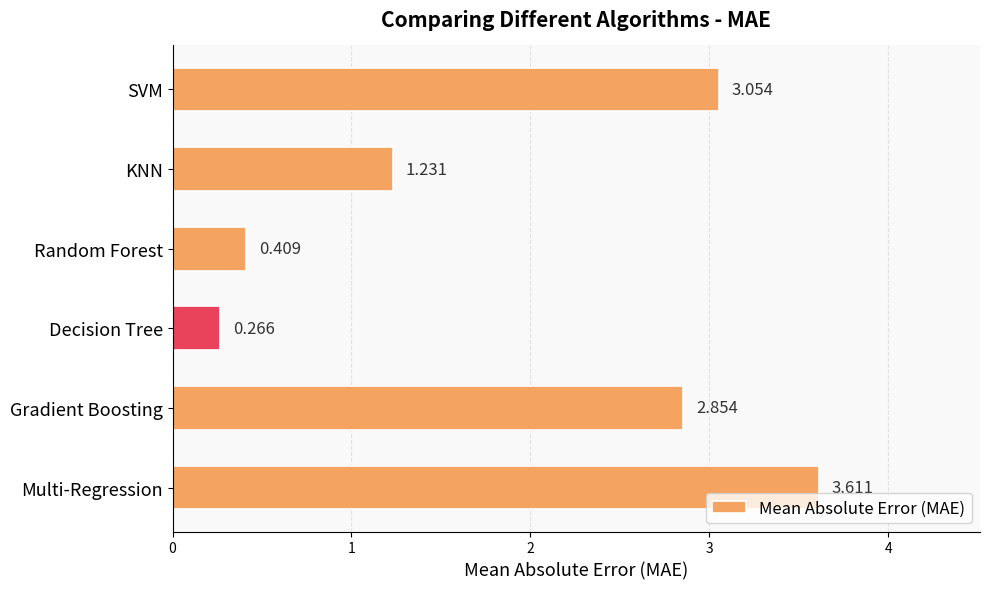

Between Random Forest and SVM, which is larger?

SVM